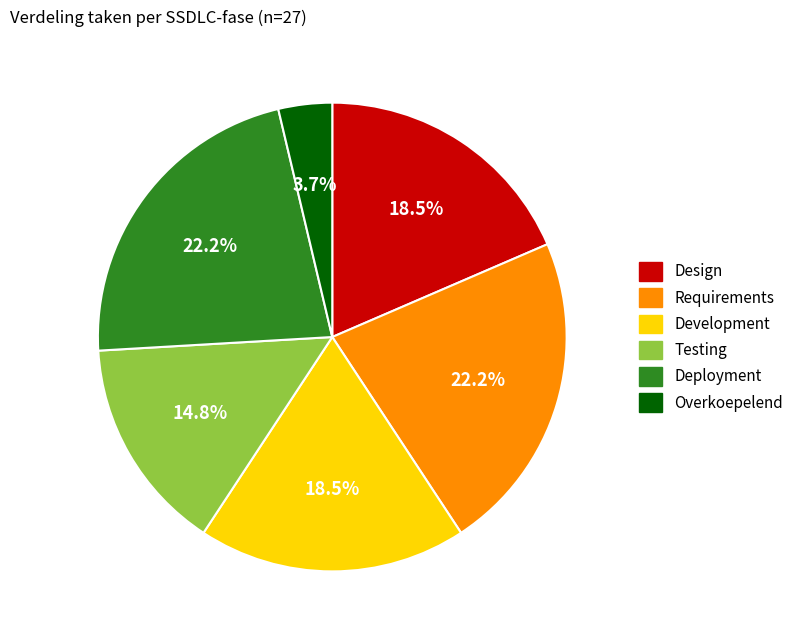

What is the smallest slice in the pie chart?

Overkoepelend